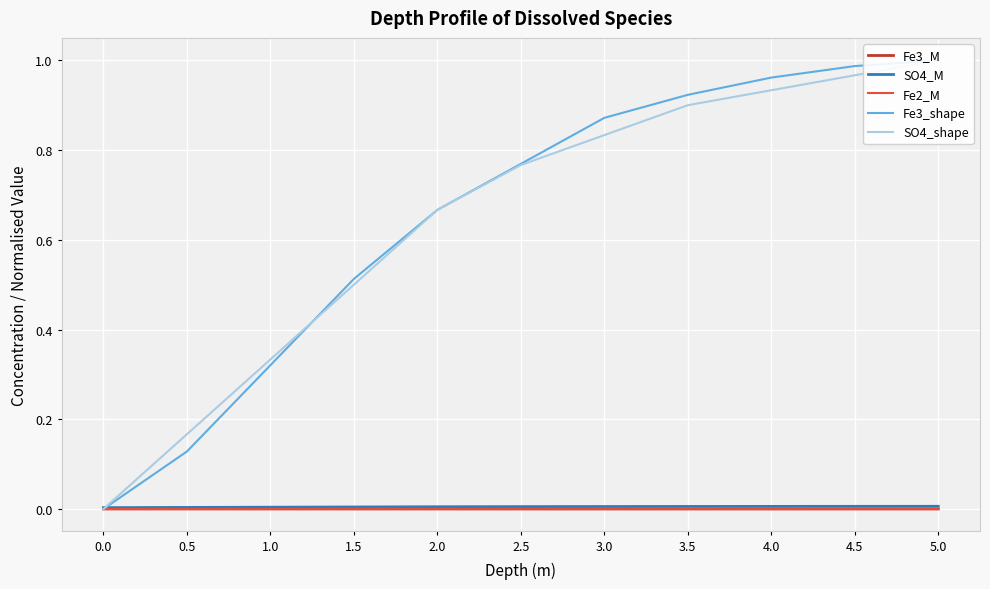

At how many categories does at least one series exceed 0?

11